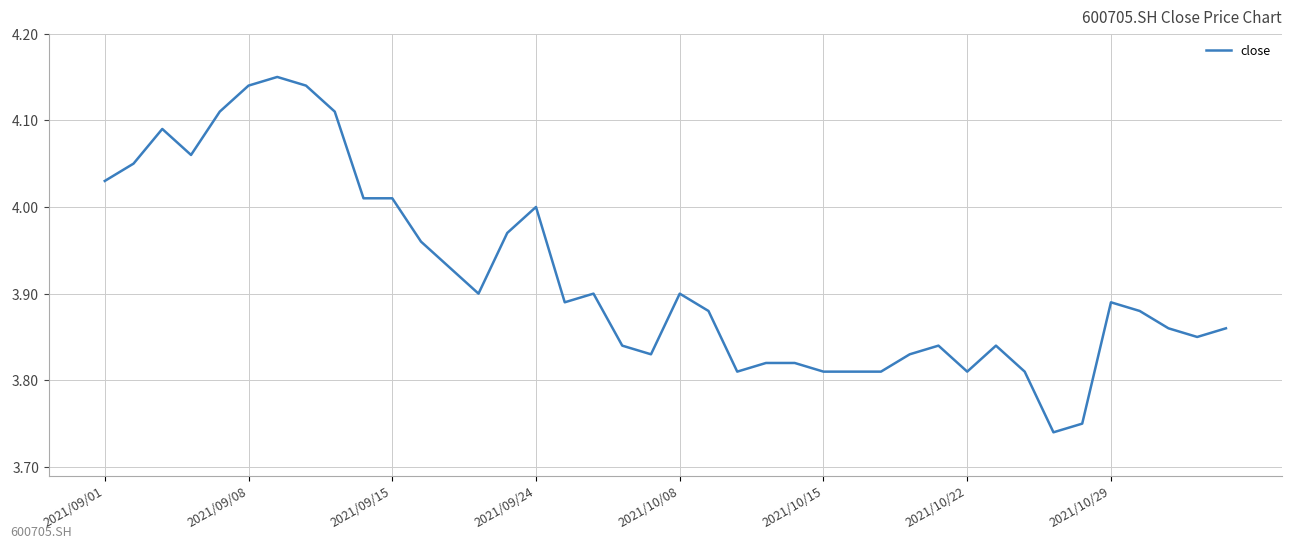

What is the difference between the maximum and minimum values?

0.4